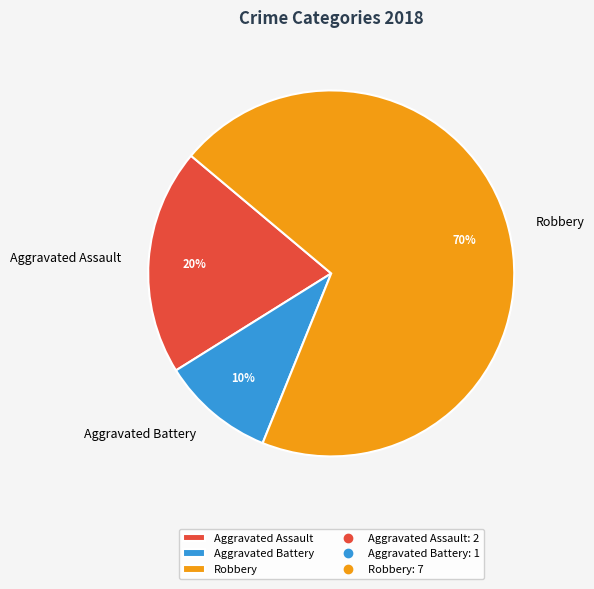

What percentage is the Aggravated Assault slice, to the nearest percent?

20%